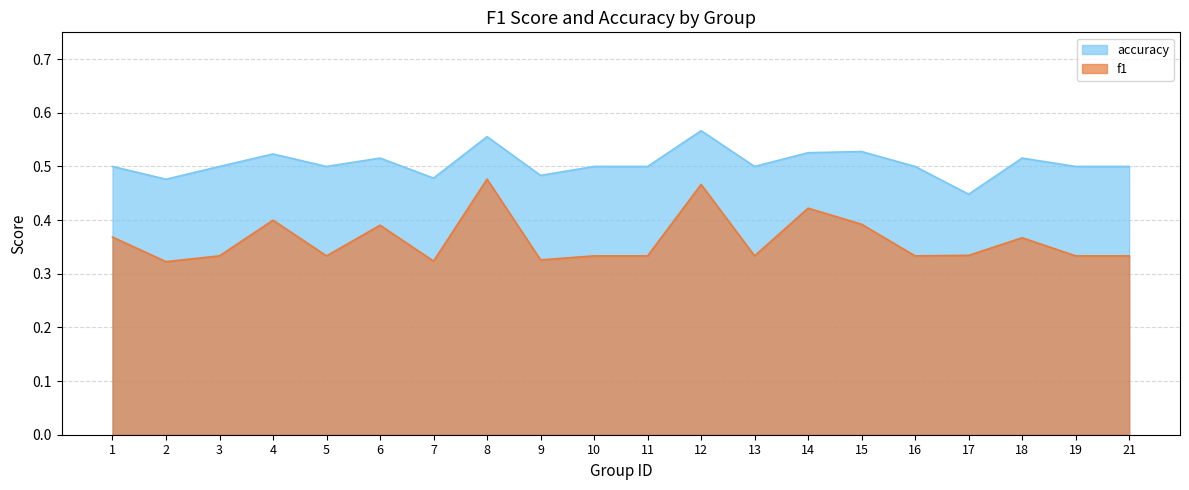

What is the difference between the second highest and second lowest values in the f1 series?

0.1